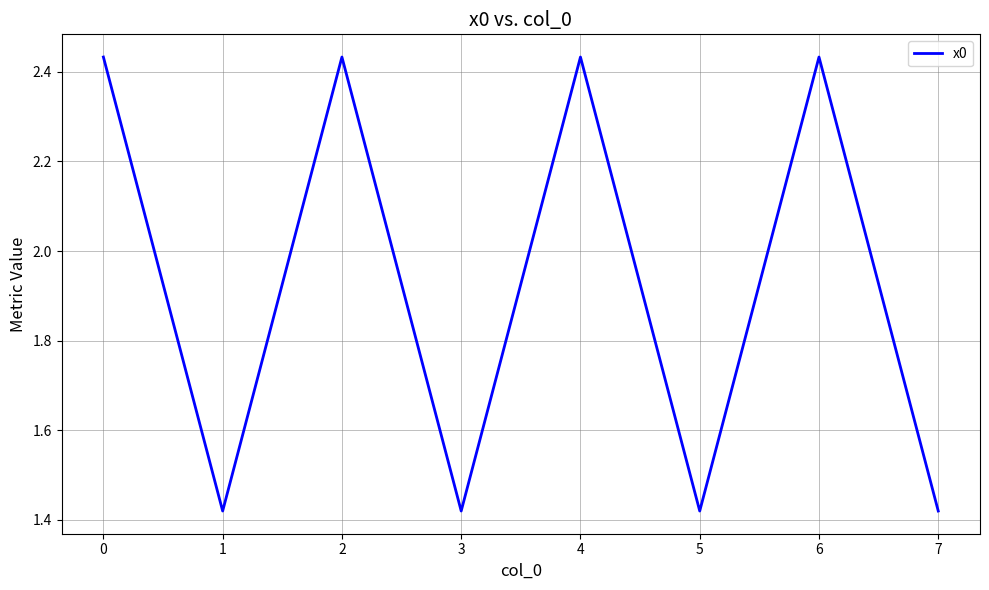

How many lines are shown in the chart?

1